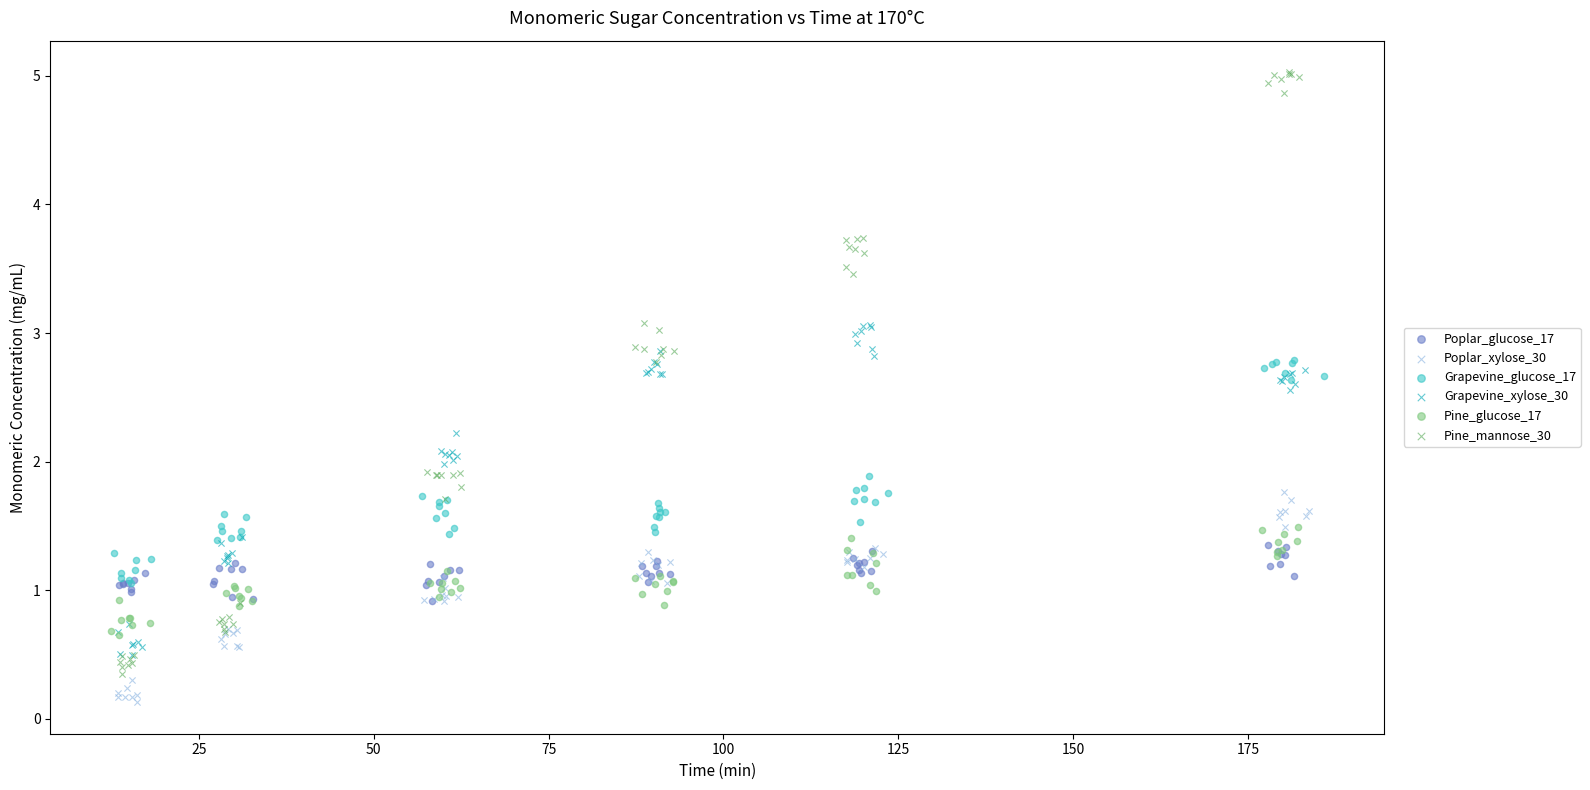

What are all the series names shown in the legend?

Poplar_glucose_17, Poplar_xylose_30, Grapevine_glucose_17, Grapevine_xylose_30, Pine_glucose_17, Pine_mannose_30